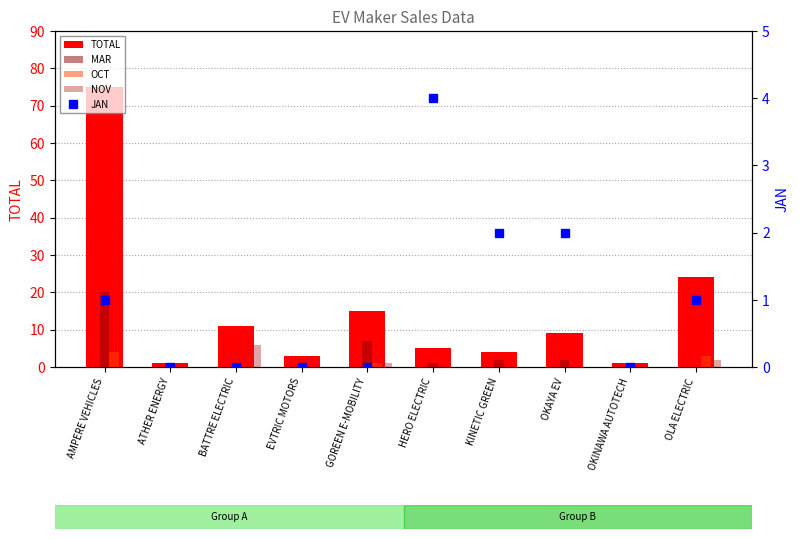

What are all the series names shown in the legend?

TOTAL, MAR, OCT, NOV, JAN